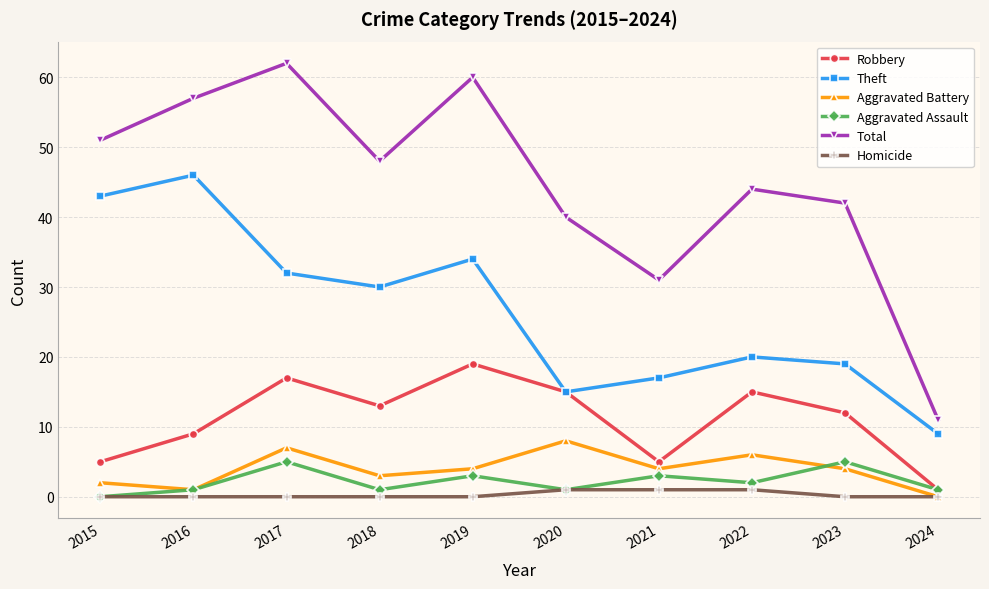

What is the difference between the highest and lowest values at 2016?

57